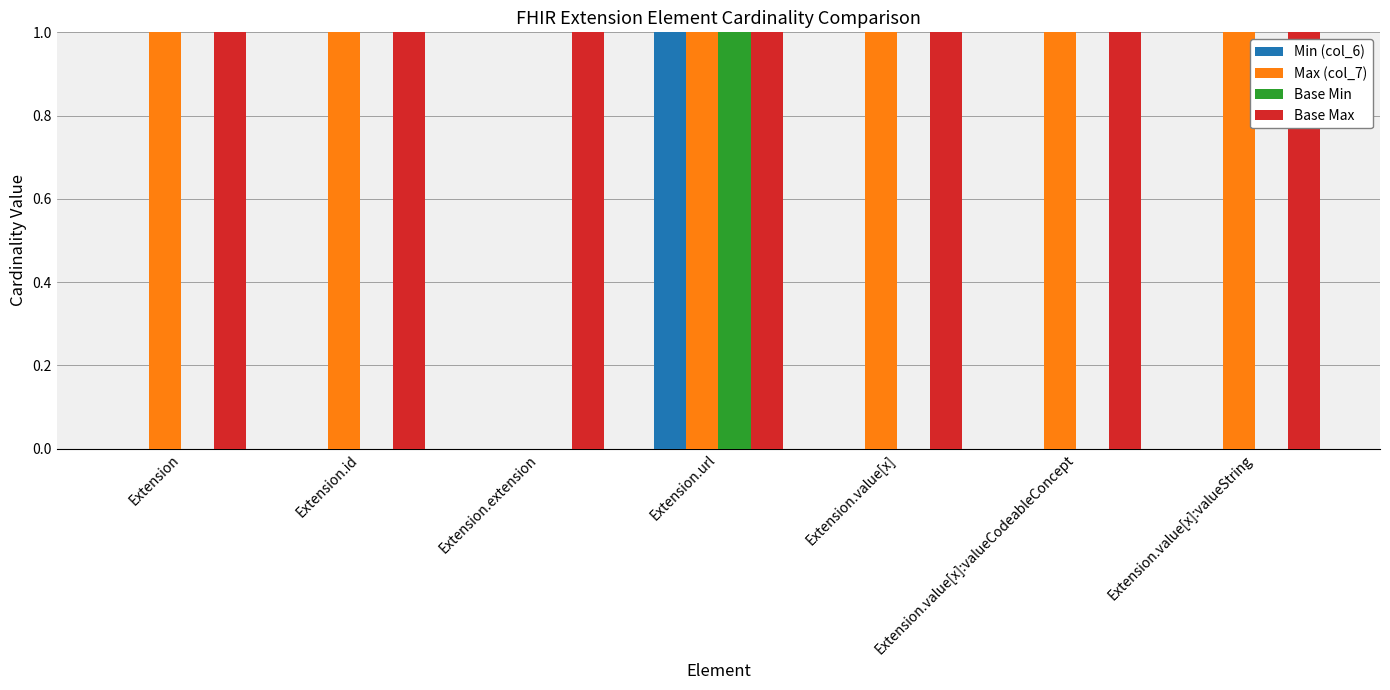

The value of Max (col_7) at Extension.url is 1. True or false?

True